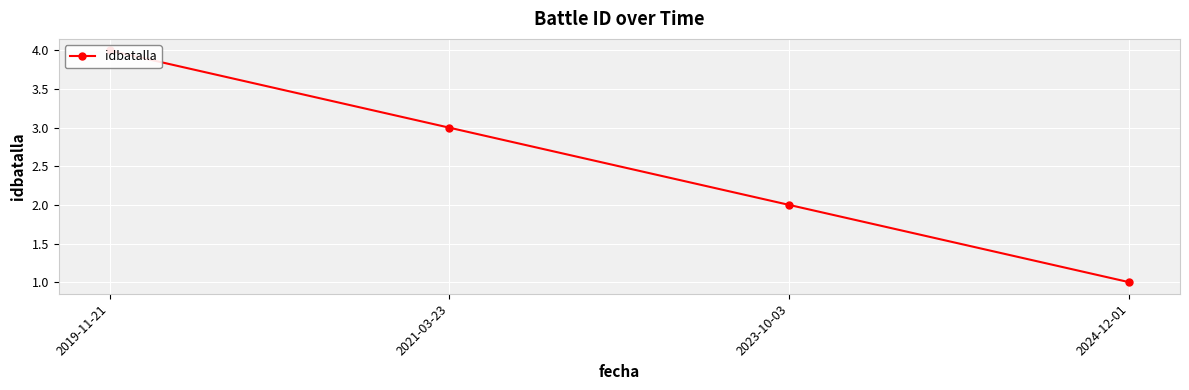

What position from the left is 2024-12-01?

4